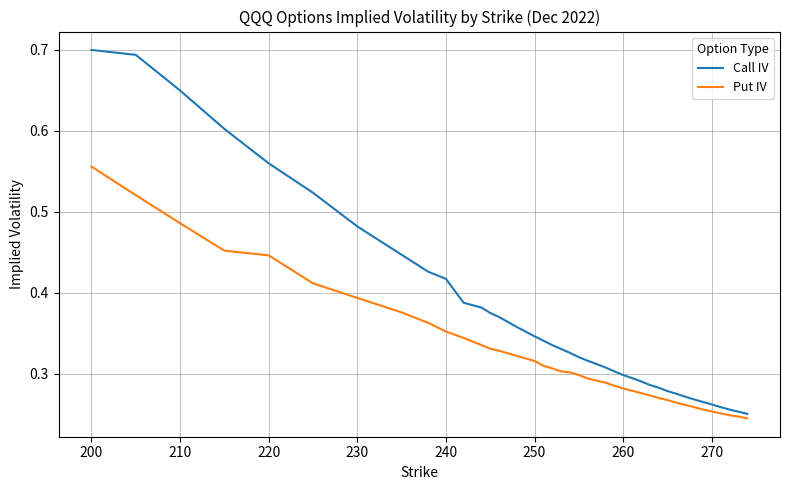

Which series has the largest range (max minus min)?

Call IV